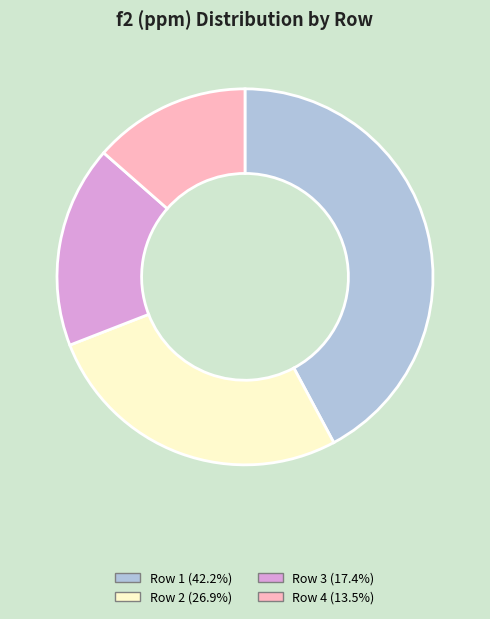

Is there a majority slice in this chart?

No